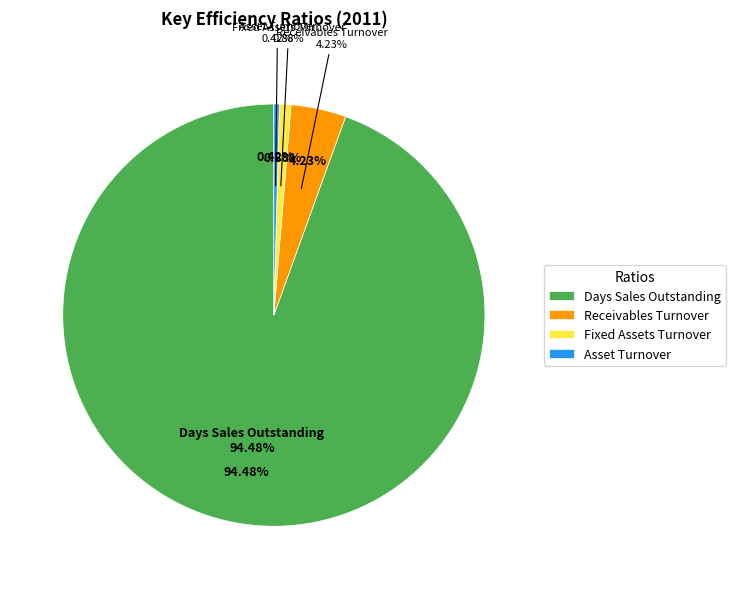

What is the smallest slice in the pie chart?

Asset Turnover